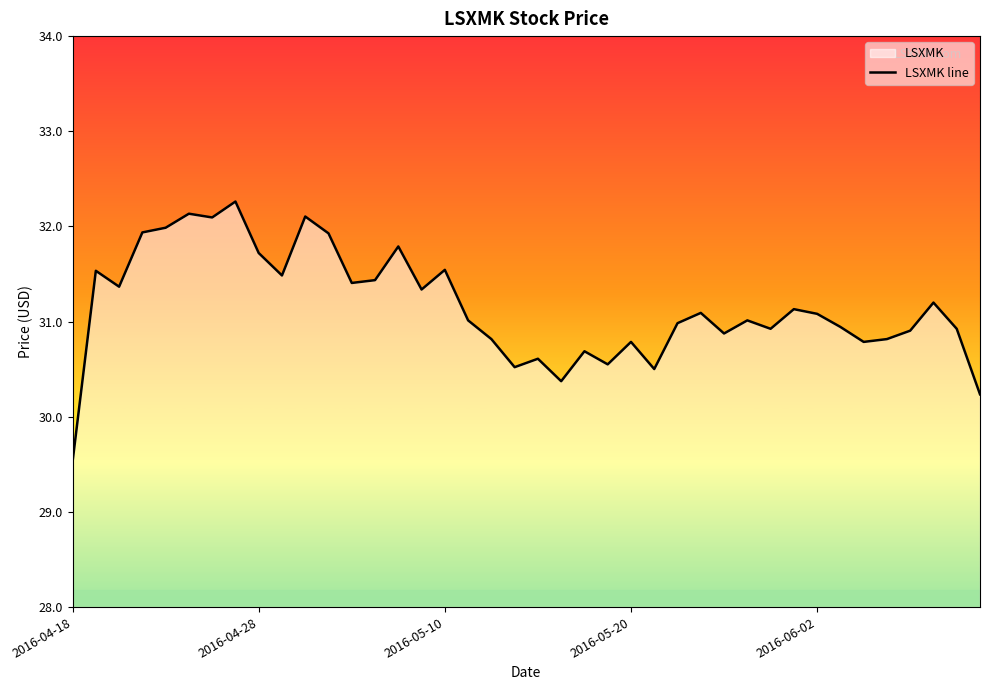

What position from the right is 2016-04-18?

40